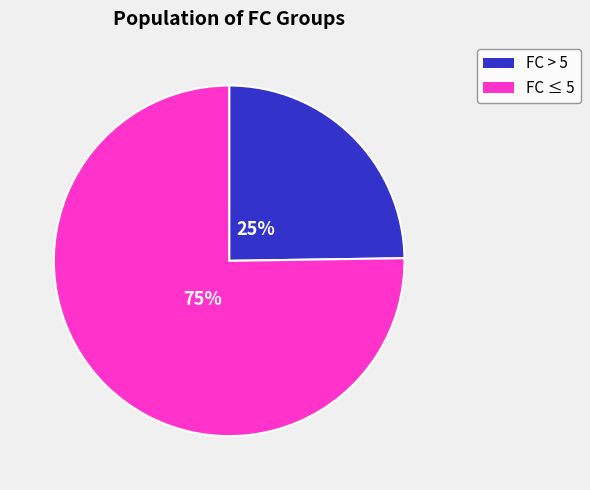

How many slices are in this pie chart?

2